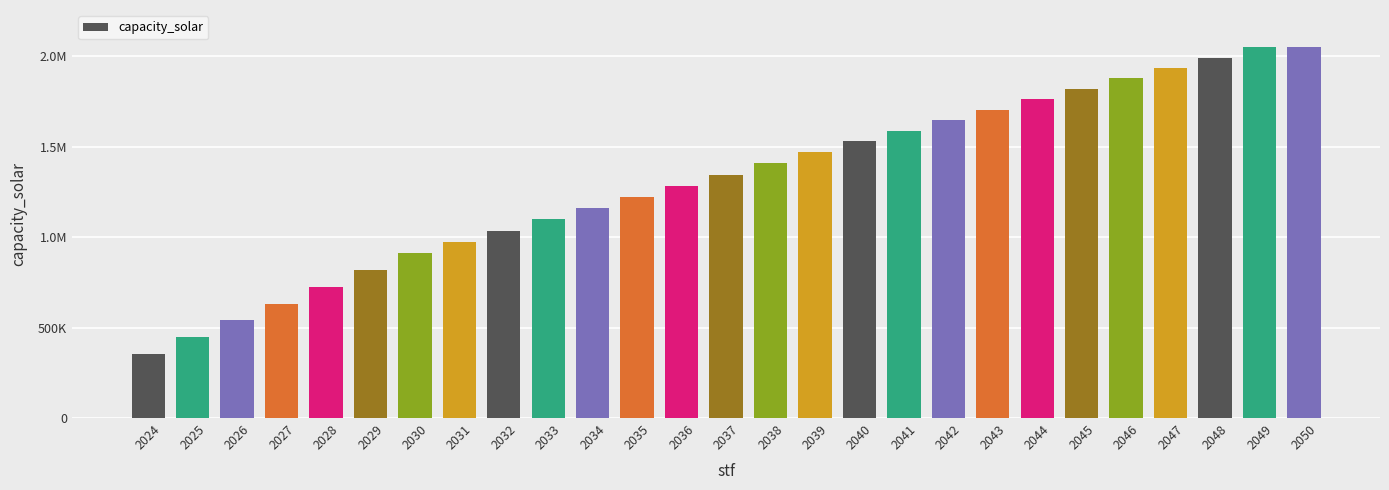

Are the bars horizontal?

No